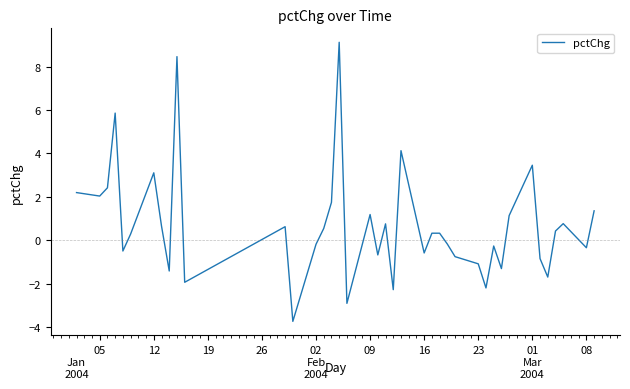

What is the maximum value shown in the chart?

9.1